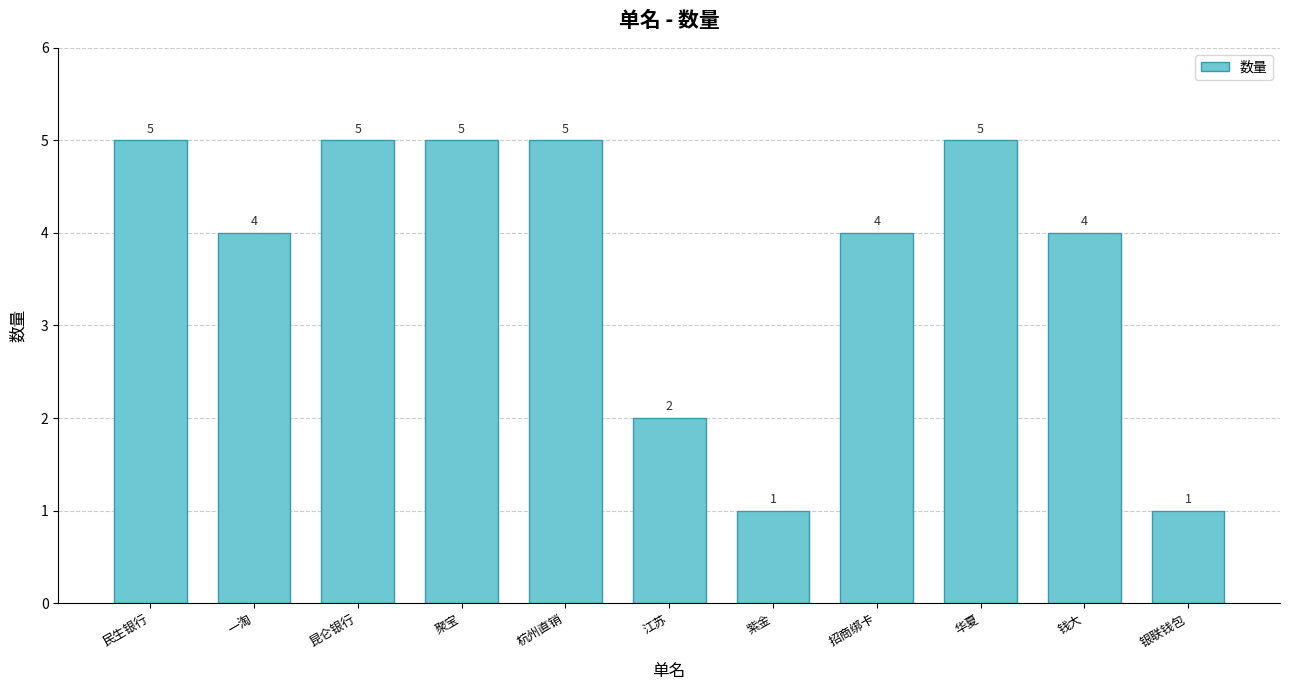

What is the difference between the values at 江苏 and 华夏?

3